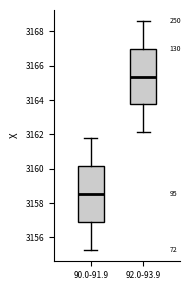

Reading left to right, read every box against the y-axis: the position of its median line, the range the box covers, and the ends of its whiskers. The values are not printed on the chart, so give them approximately, as read against the axis.

90.0-91.9: median 3158.6, box 3157.0 to 3160.2, whiskers 3155.2 to 3161.8
92.0-93.9: median 3165.4, box 3163.8 to 3167.0, whiskers 3162.2 to 3168.6